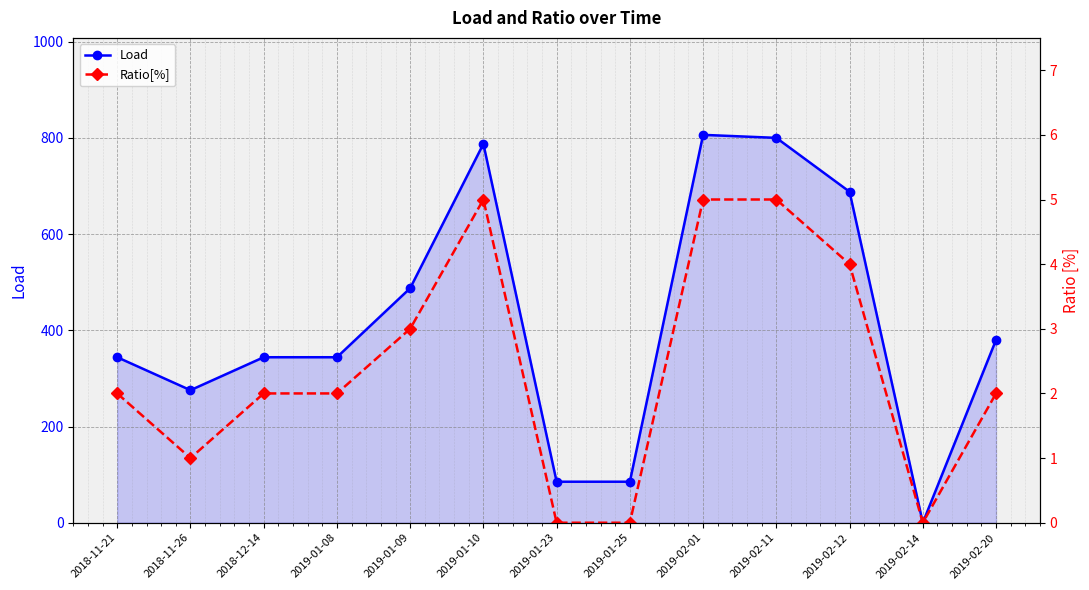

What is the sum of all Ratio[%] values?

31.0